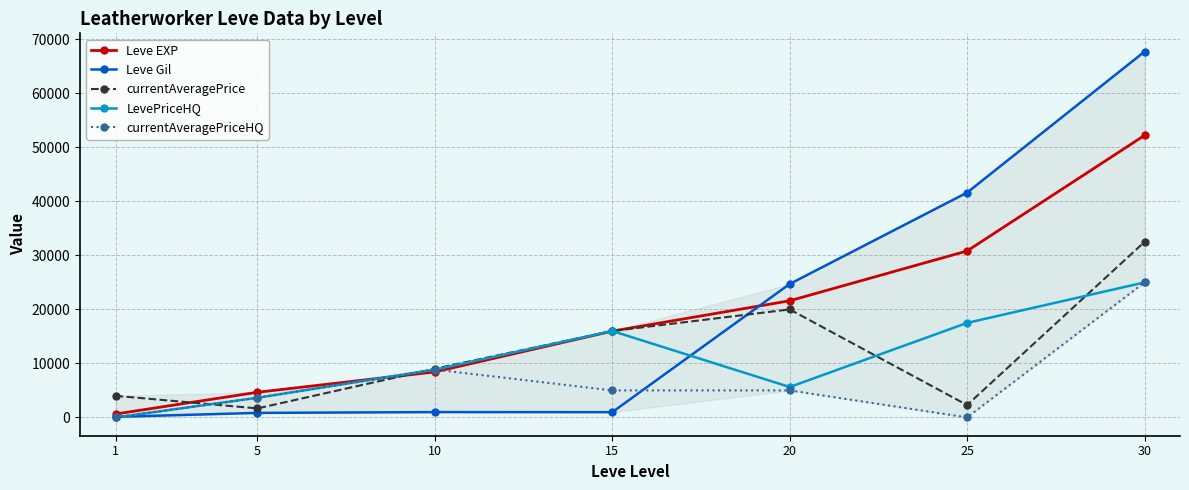

Is it true that LevePriceHQ equals -11764 at 1?

False